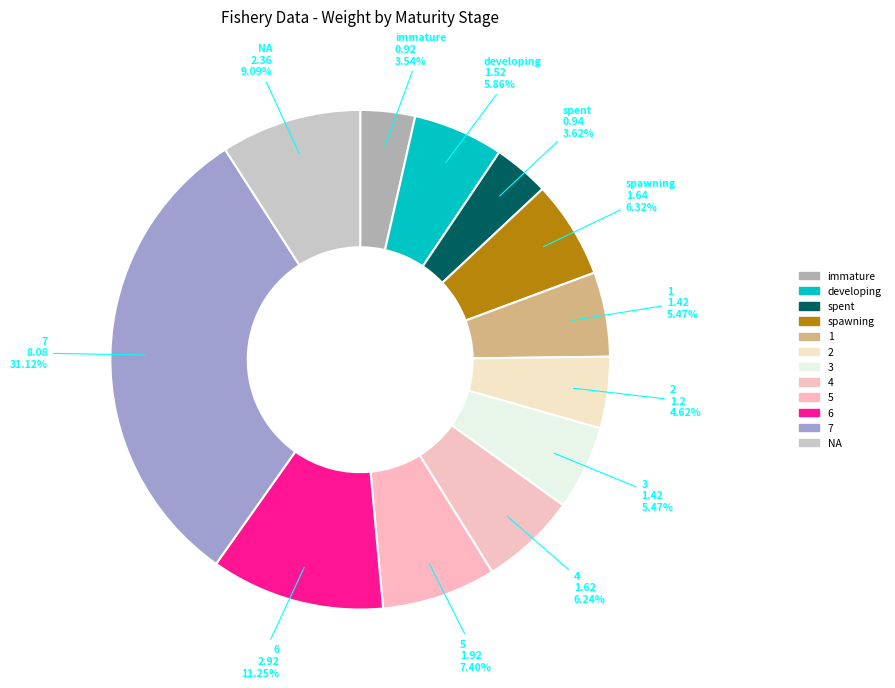

Count the number of slices in the pie.

12